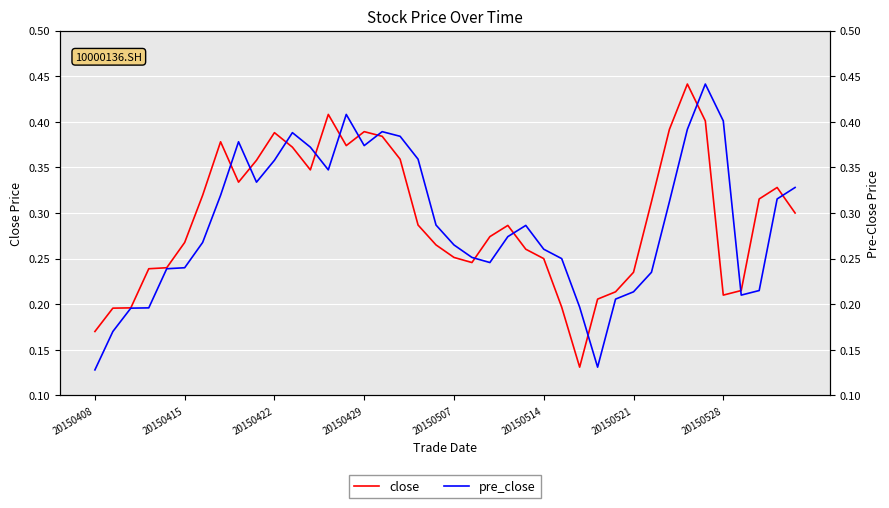

Which series ends up on top after the final intersection of pre_close and close?

pre_close